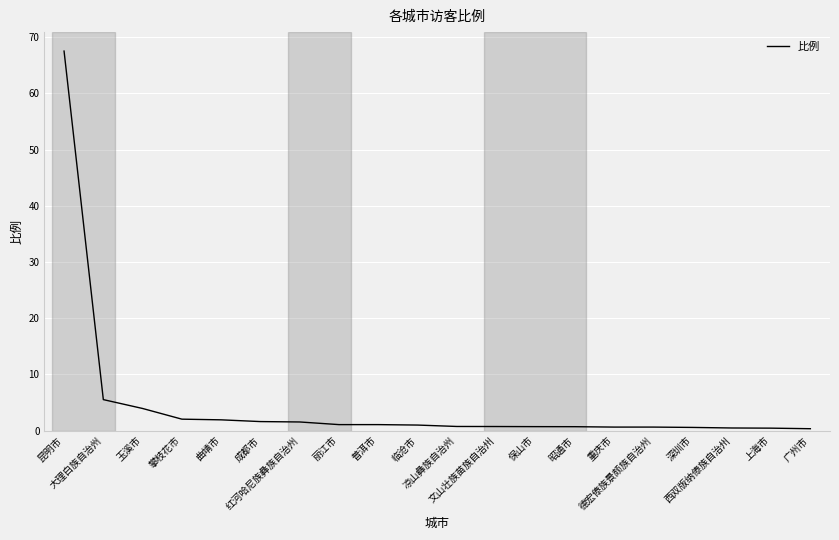

How many lines are shown in the chart?

1